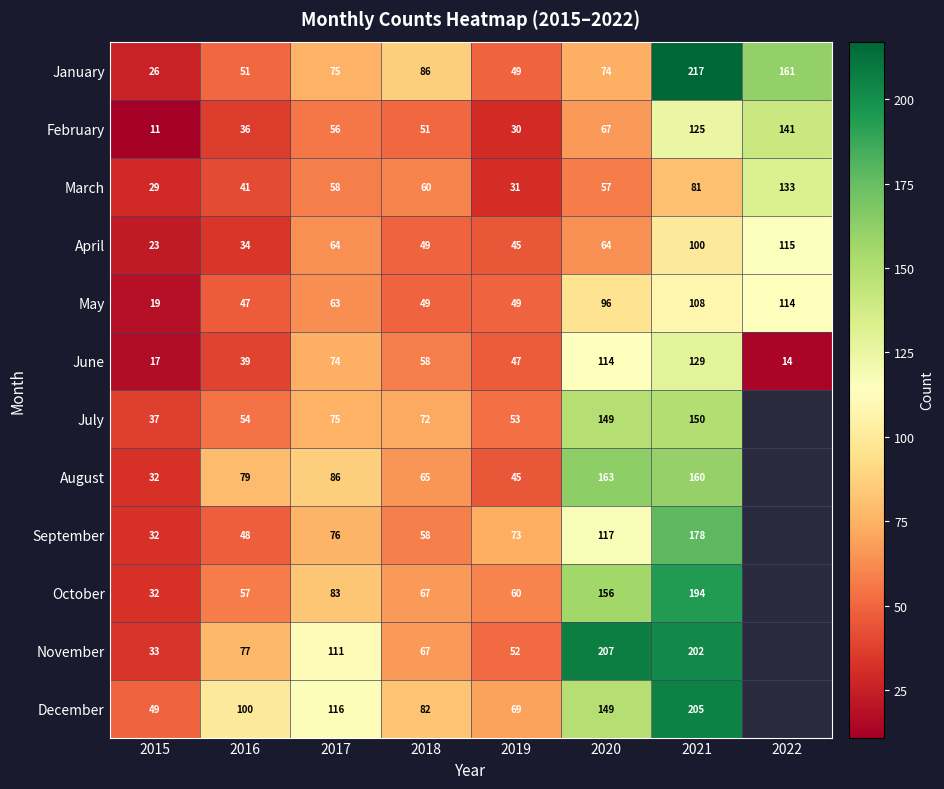

List the labels in order of January value, largest first.

2021, 2022, 2018, 2017, 2020, 2016, 2019, 2015